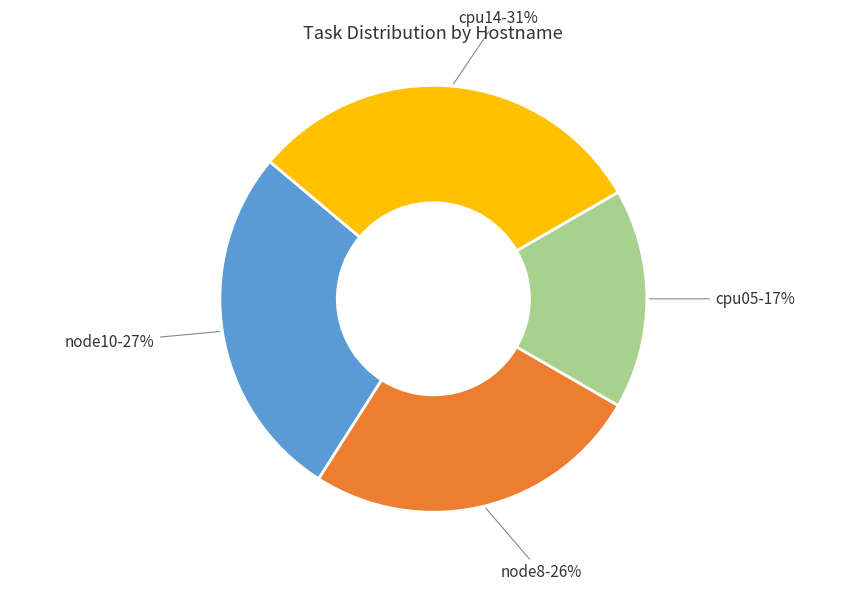

Is there any slice that represents more than half of the pie?

No